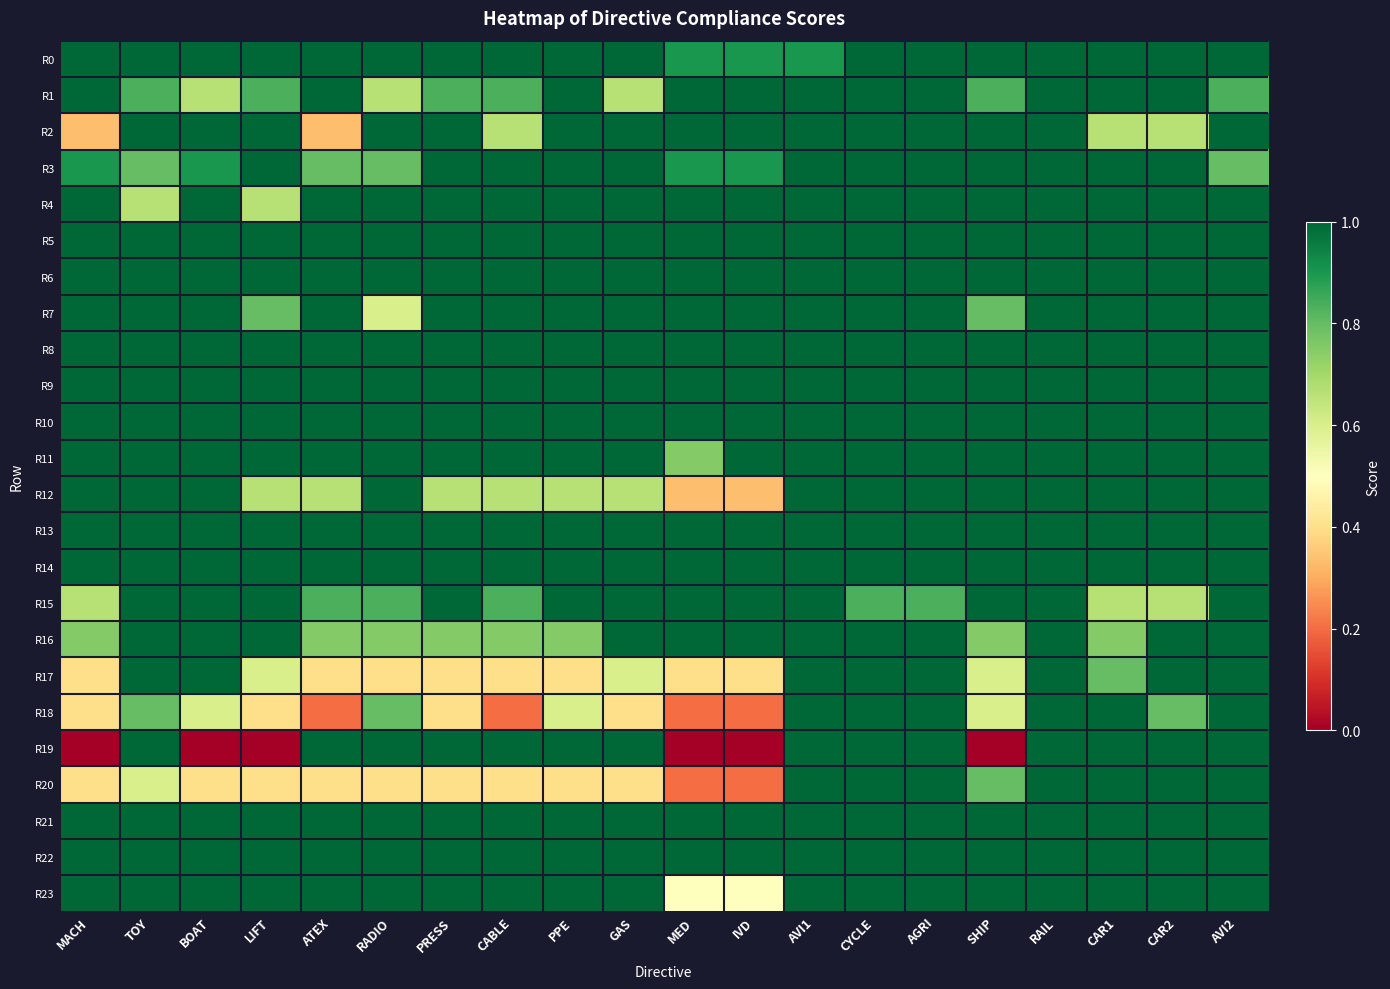

Which series has the largest range (max minus min)?

R19